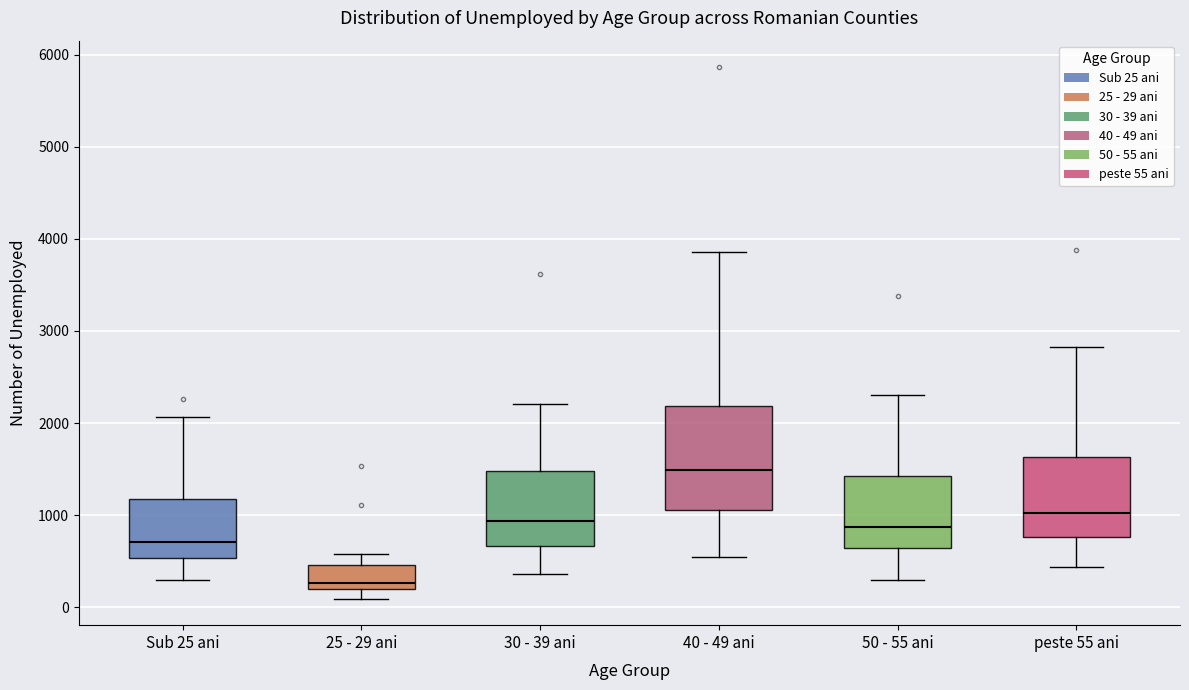

Reading left to right, read every box against the y-axis: the position of its median line, the range the box covers, and the ends of its whiskers. The values are not printed on the chart, so give them approximately, as read against the axis.

Sub 25 ani: median 700, box 500 to 1200, whiskers 300 to 2100
25 - 29 ani: median 300, box 200 to 500, whiskers 100 to 600
30 - 39 ani: median 900, box 700 to 1500, whiskers 400 to 2200
40 - 49 ani: median 1500, box 1100 to 2200, whiskers 500 to 3900
50 - 55 ani: median 900, box 600 to 1400, whiskers 300 to 2300
peste 55 ani: median 1000, box 800 to 1600, whiskers 400 to 2800